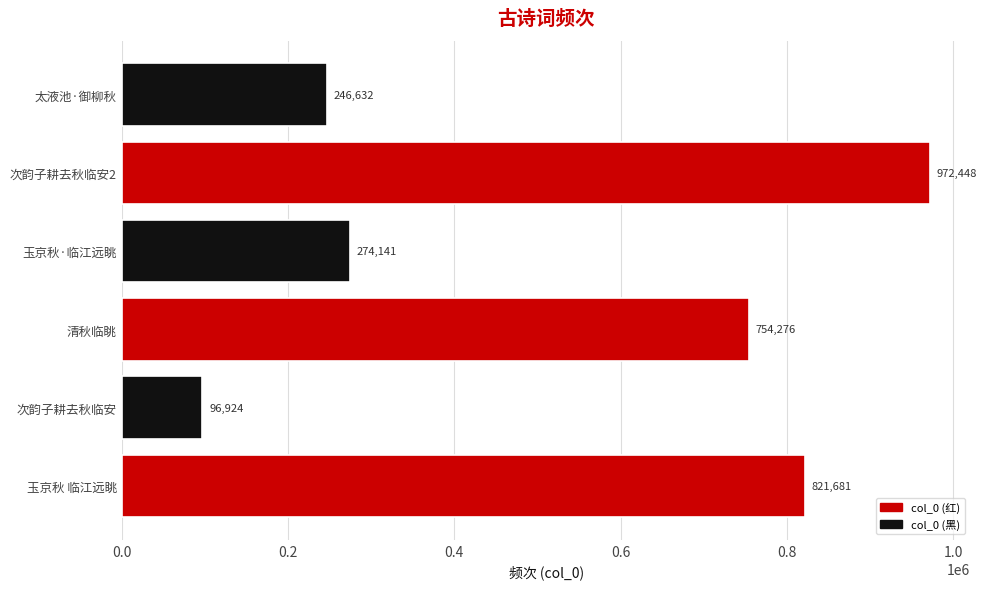

What is the smallest value displayed?

96924